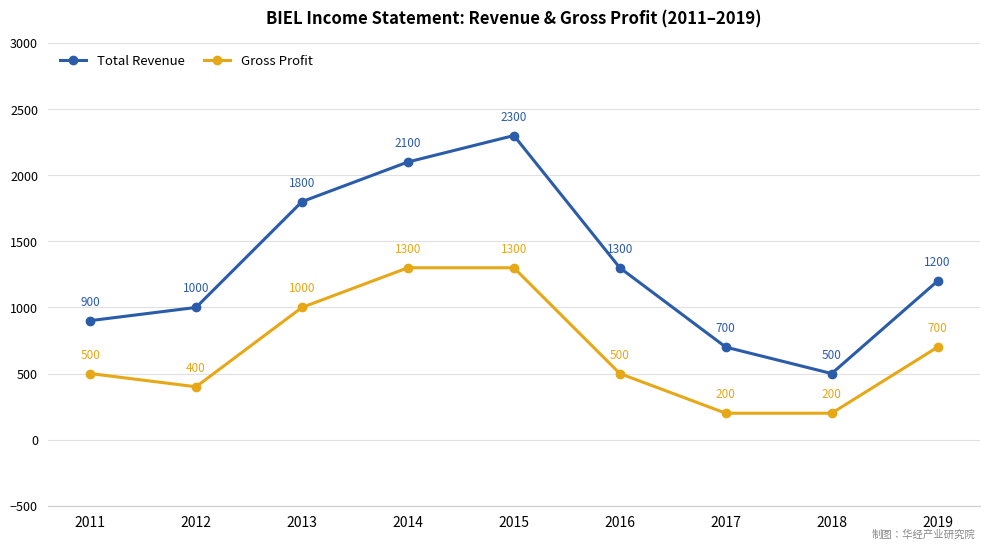

Is the value of Gross Profit at 2013 greater than the value of Total Revenue at 2013?

No